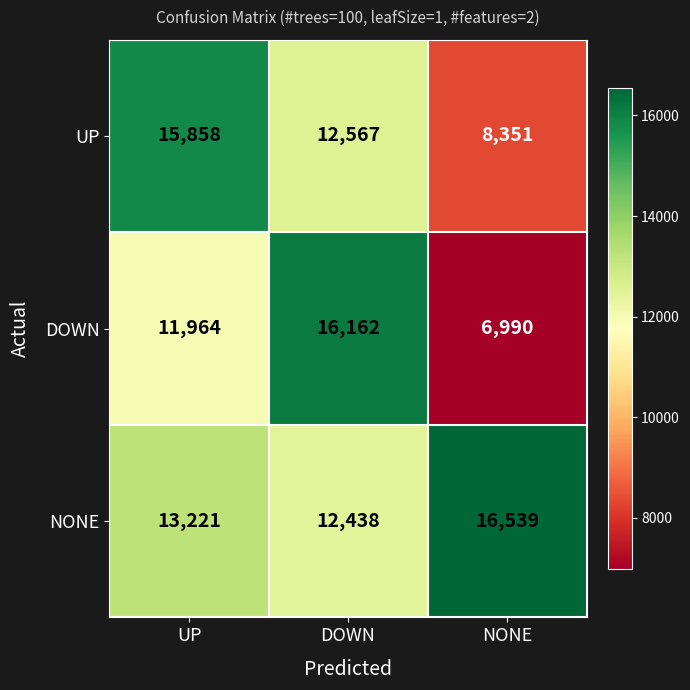

How many distinct data groups are displayed?

3